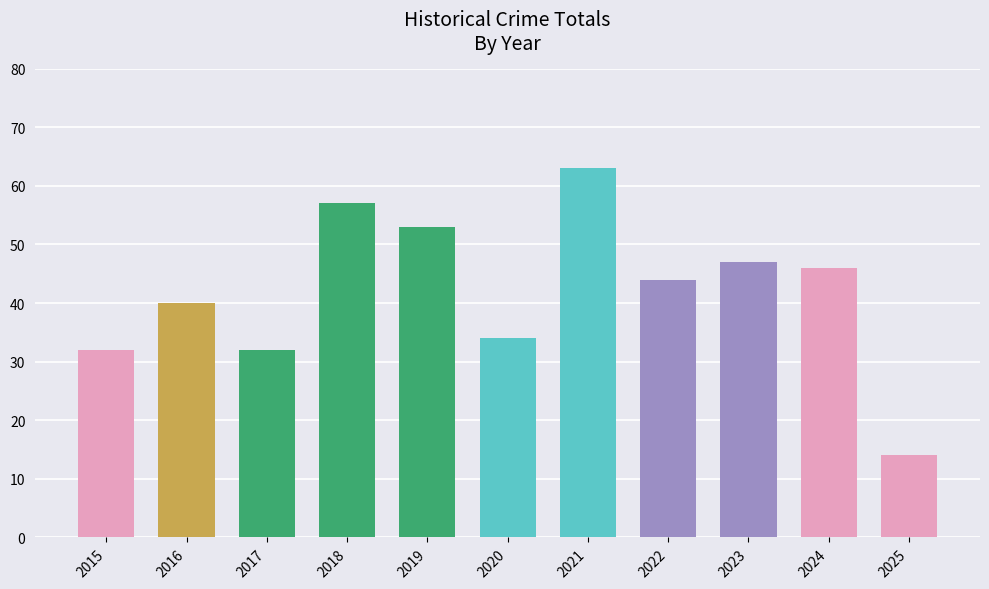

What is the difference between the values at 2021 and 2020?

29